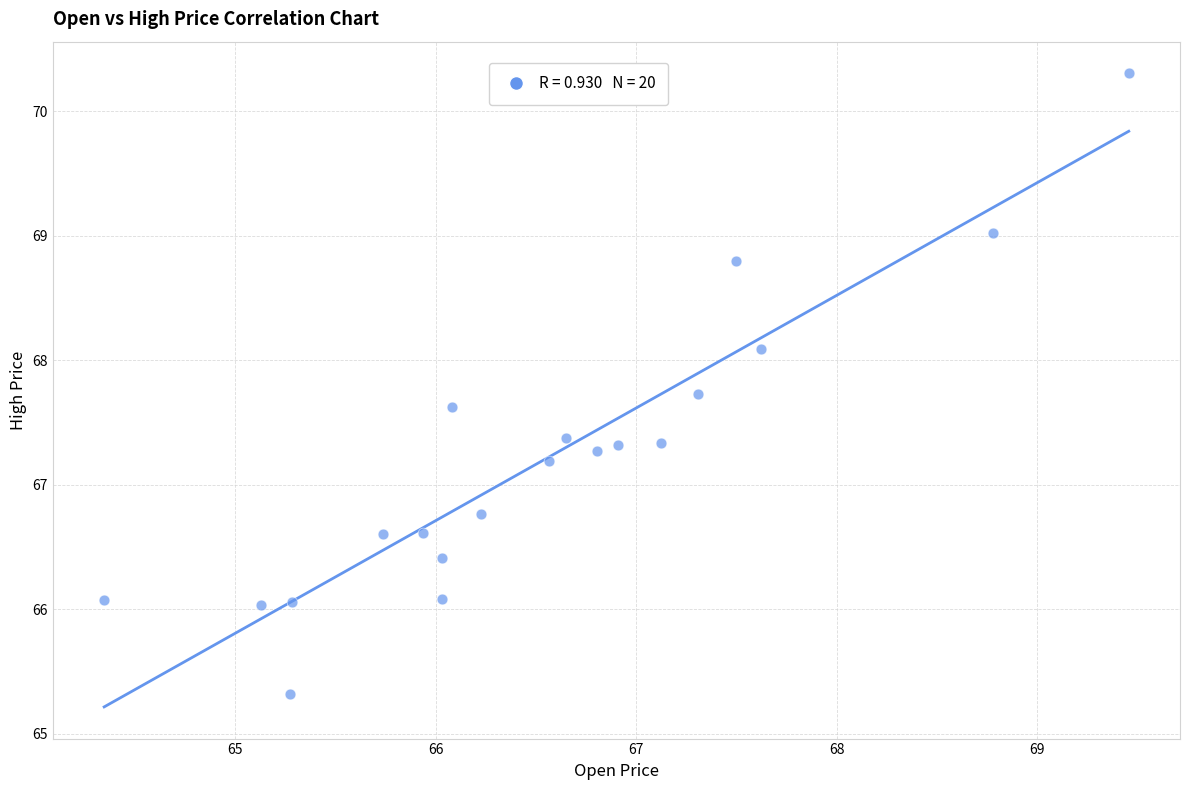

What is the range of Y values (max minus min)?

5.0